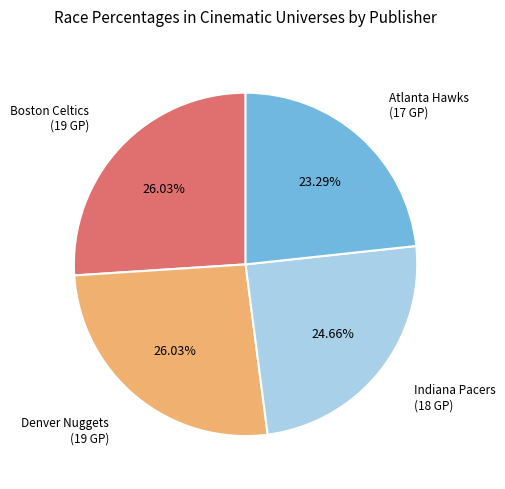

Does any single category account for the majority?

No